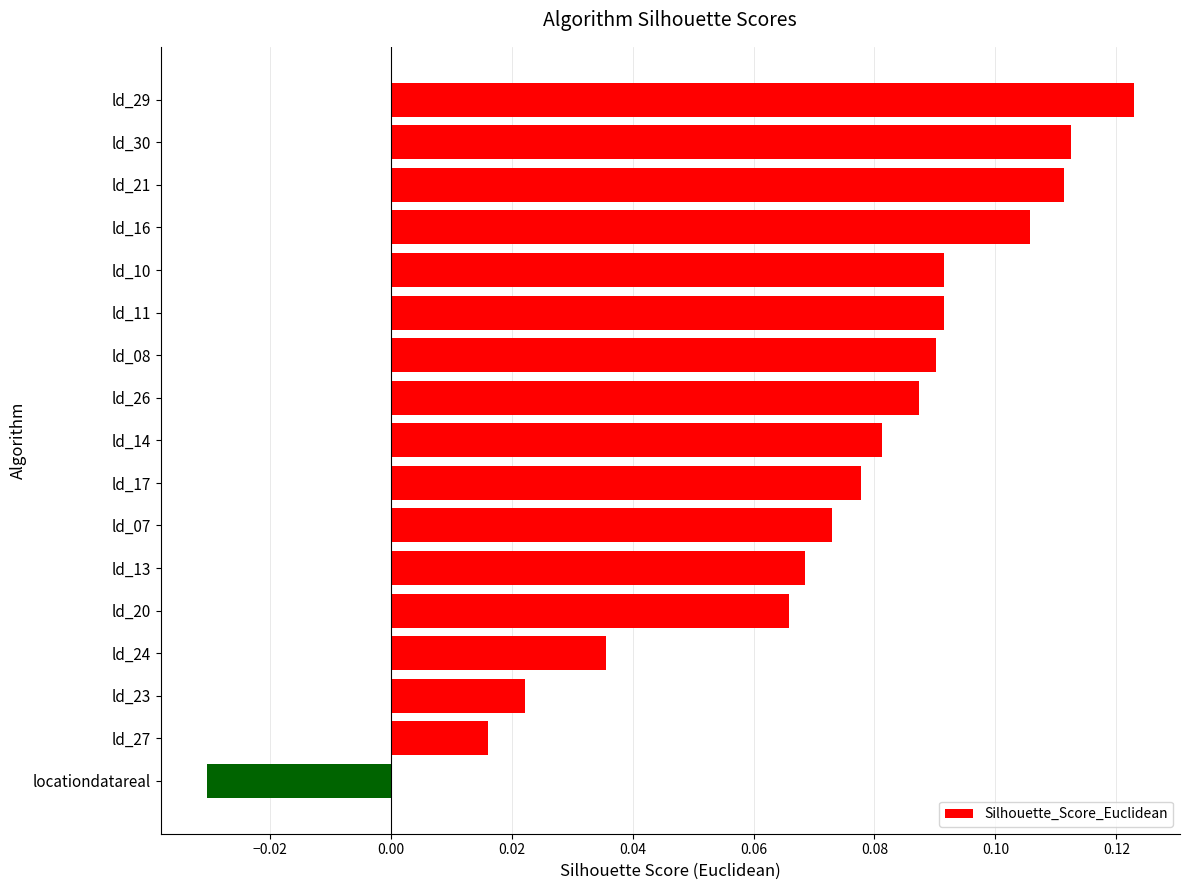

How many bars are there in total?

17